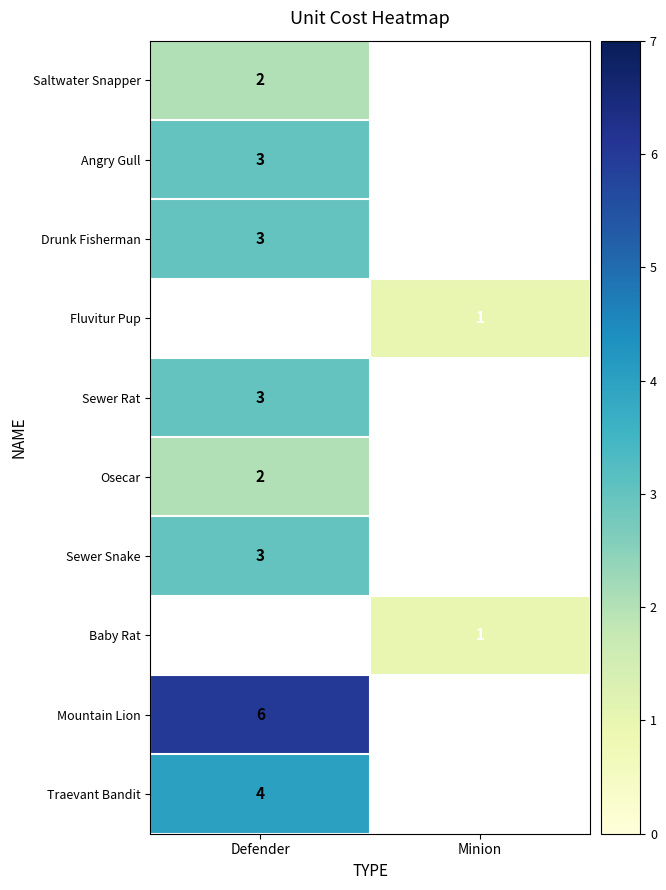

Is it true that Angry Gull equals 3 at Defender?

True